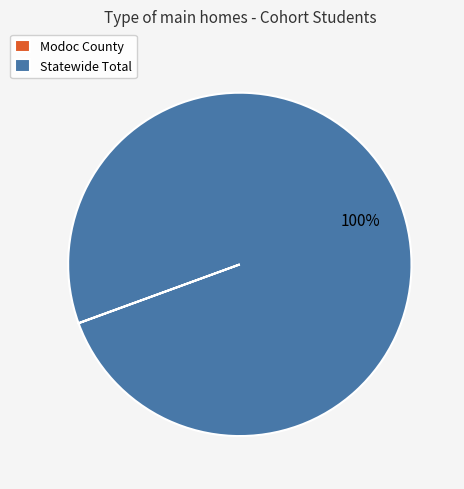

Does Statewide Total represent more than half of the total?

Yes